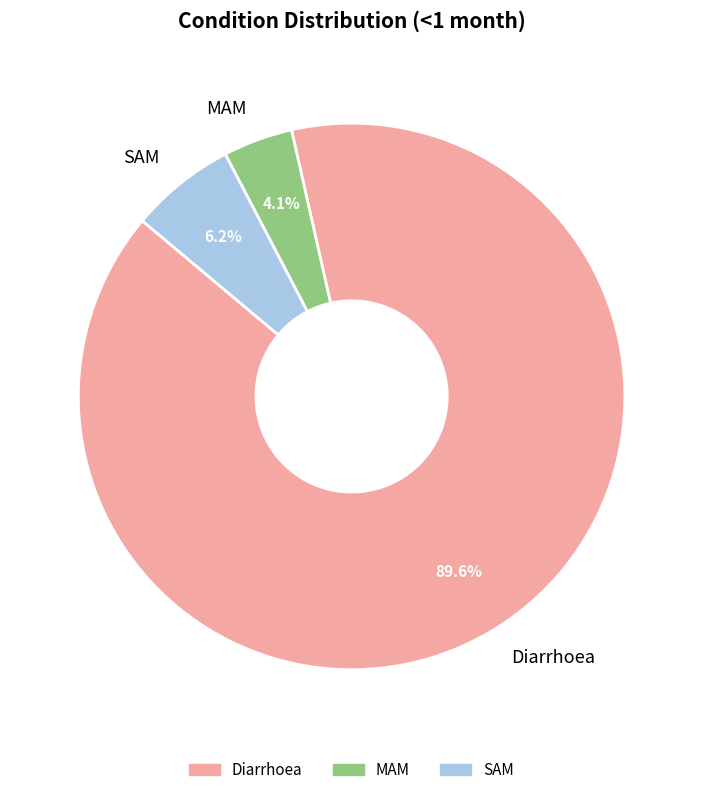

How many slices are in this pie chart?

3